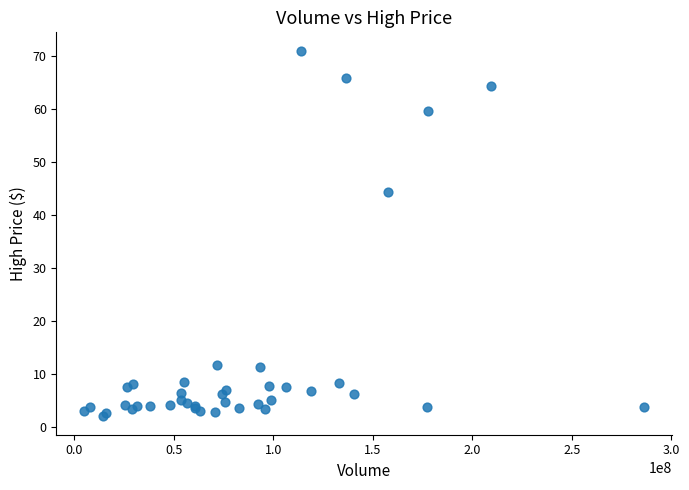

What Y value in the scatter plot is closest to 36?

44.3